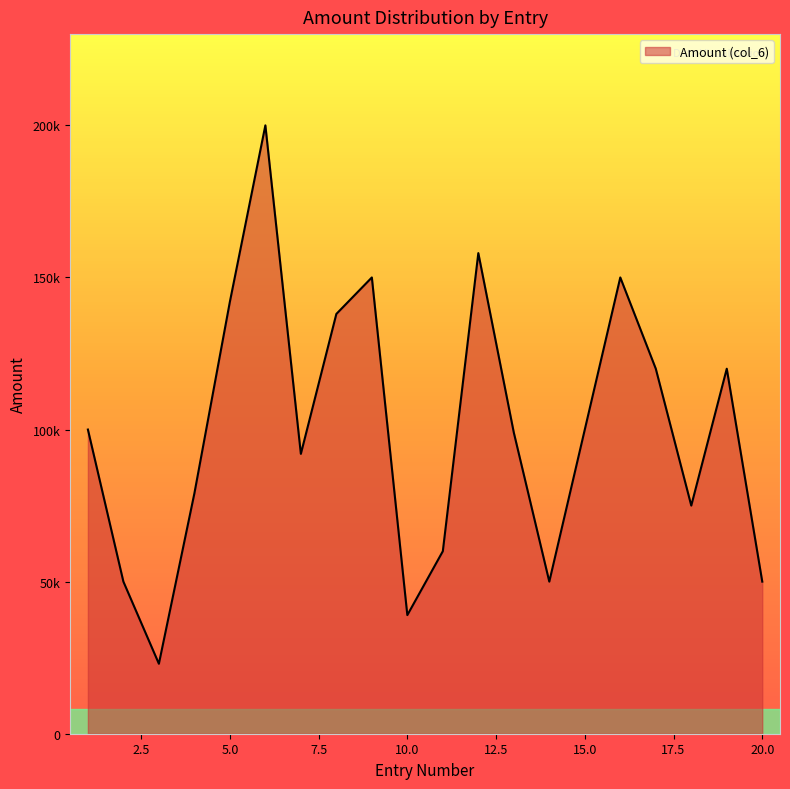

What is the maximum value shown in the chart?

200000